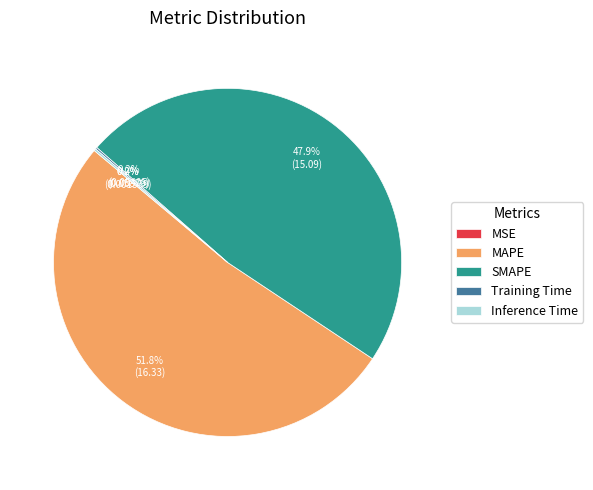

What portion of the pie excludes SMAPE?

52.1%